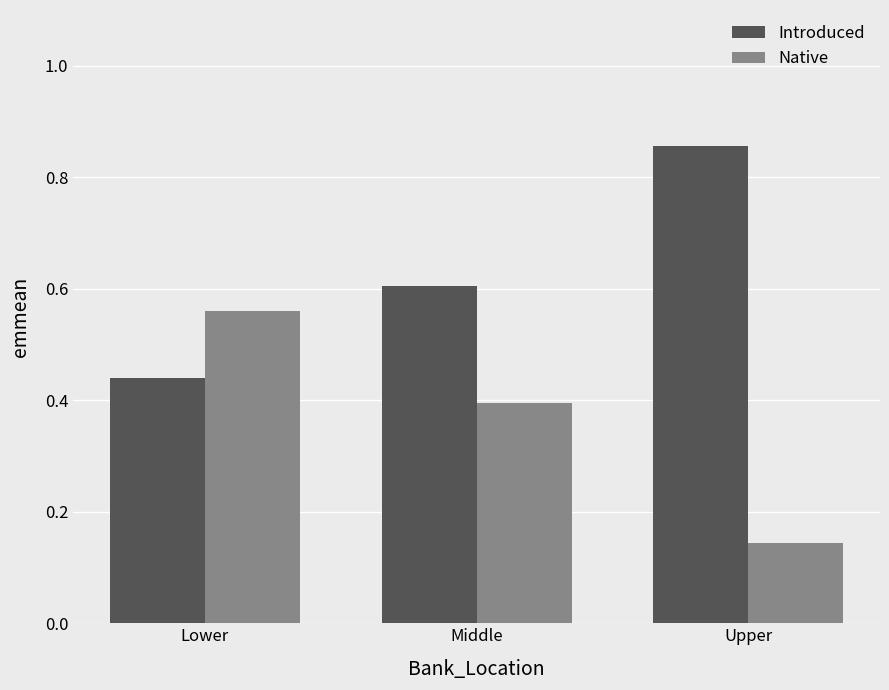

At which label is Introduced closest to 0?

Lower